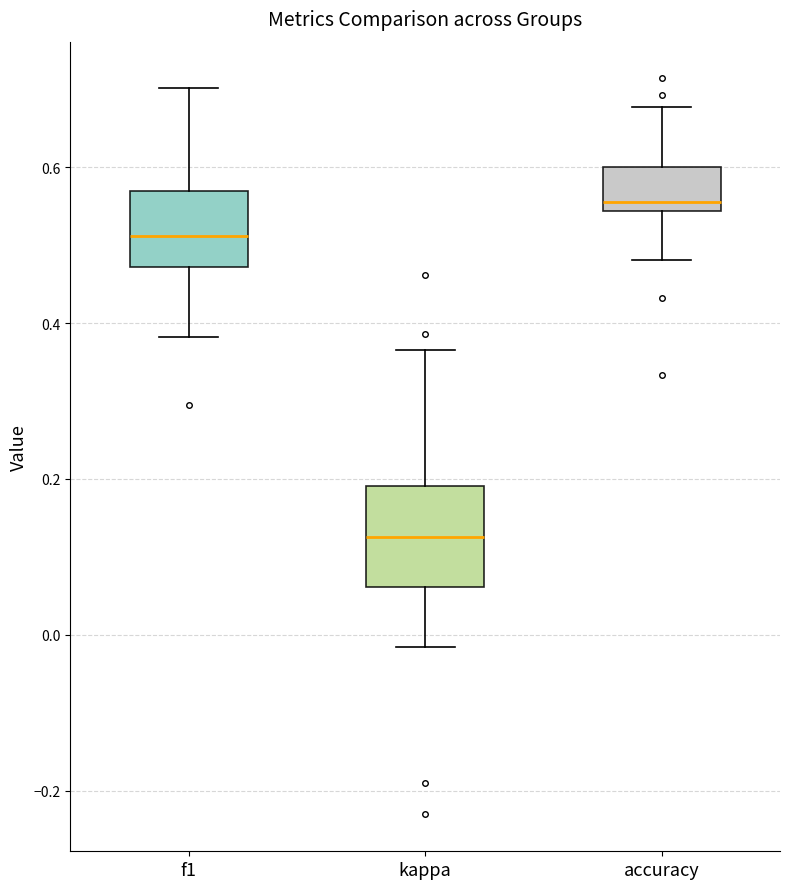

Reading left to right, transcribe this box plot: for each box, give where its median line is, the range the box spans, and where its two whiskers end, as read against the y-axis. The values are not printed on the chart, so give them approximately, as read against the axis.

f1: median 0.52, box 0.48 to 0.56, whiskers 0.38 to 0.70
kappa: median 0.12, box 0.06 to 0.20, whiskers -0.02 to 0.36
accuracy: median 0.56, box 0.54 to 0.60, whiskers 0.48 to 0.68